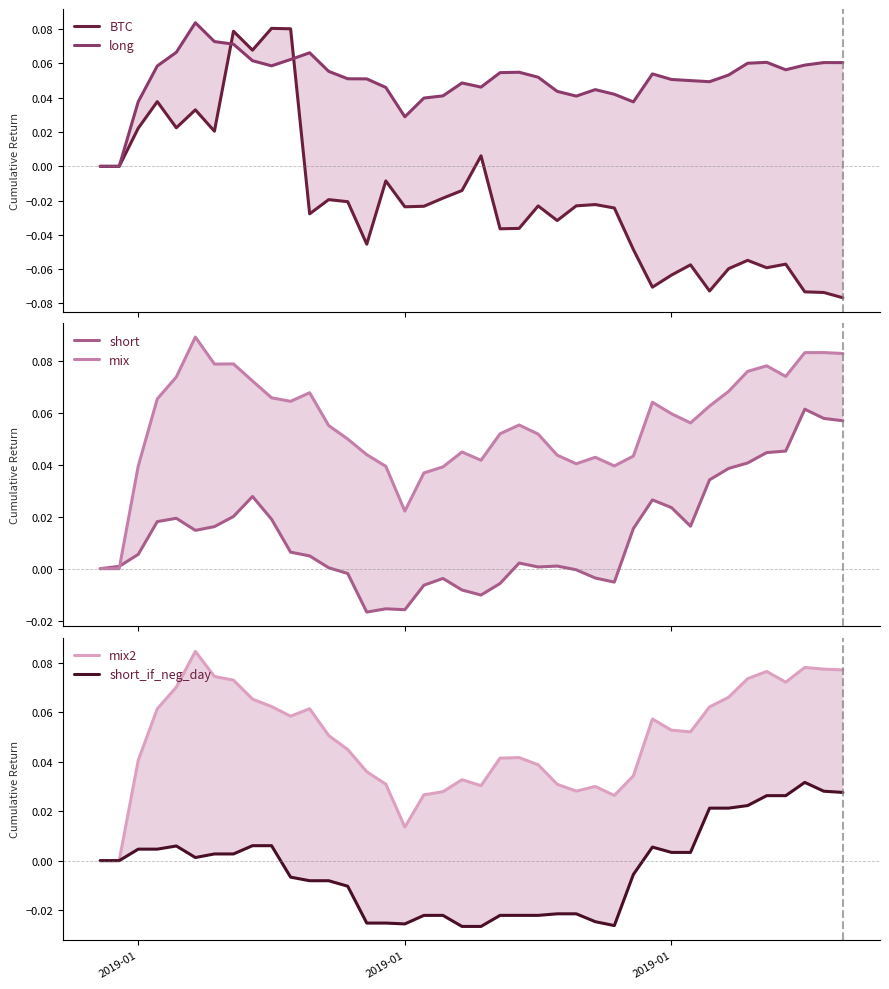

In long, how many points are lower than both neighbors (excluding endpoints)?

7